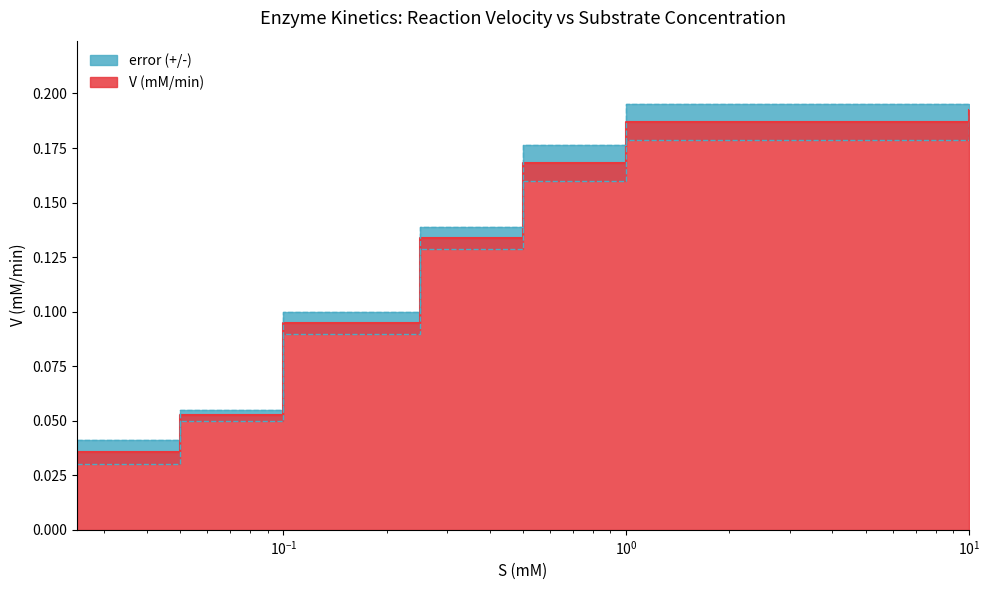

Reading left to right, what are all the values shown in this chart?

0.0	0.1	0.1	0.1	0.2	0.2	0.2